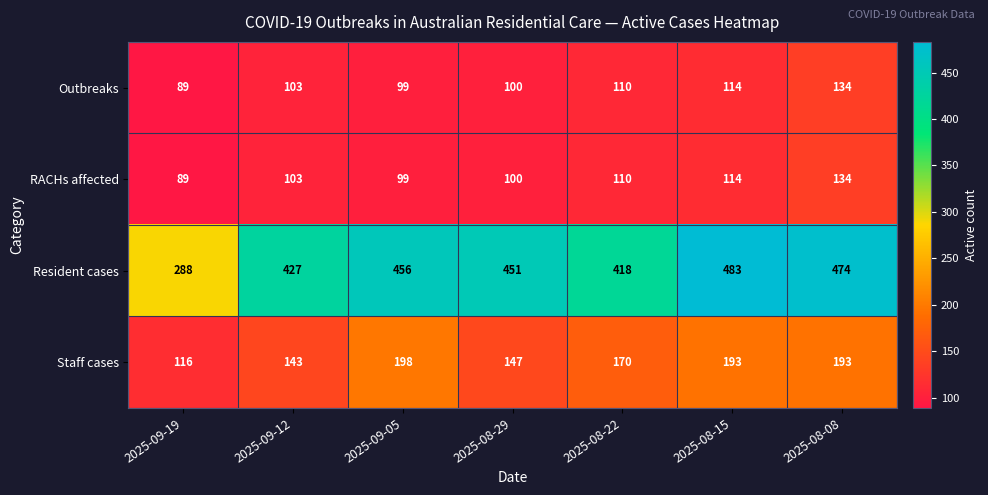

Which series has the largest range (max minus min)?

Resident cases